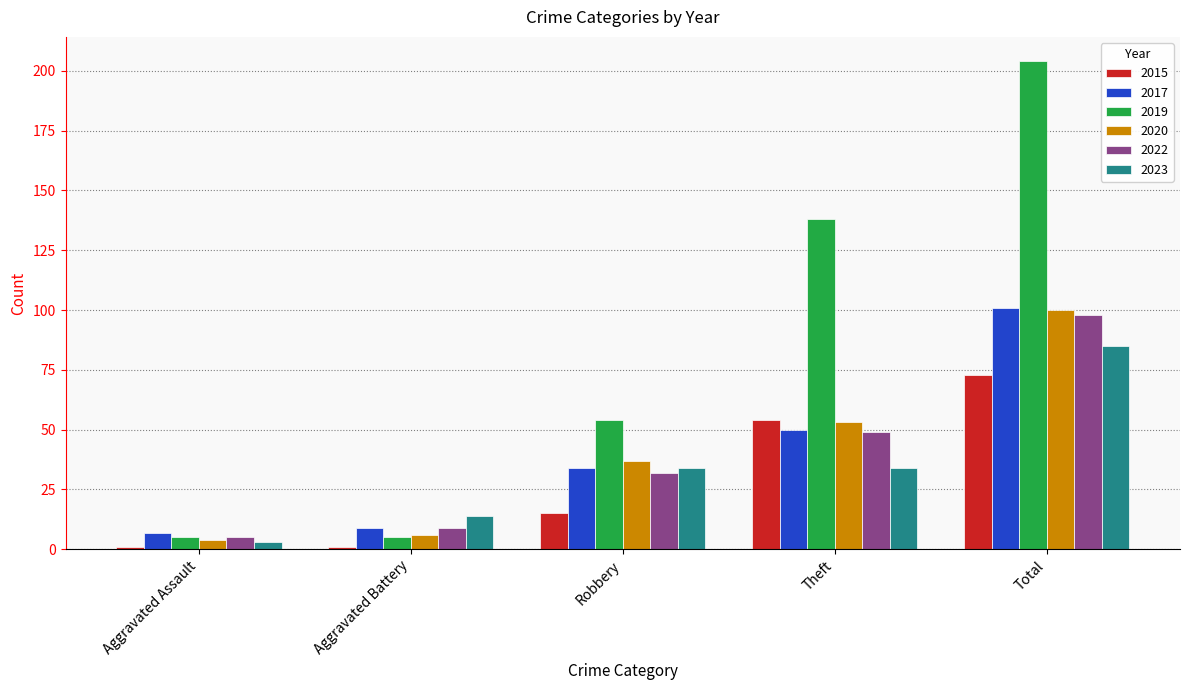

What is the total value across all series at Total?

661